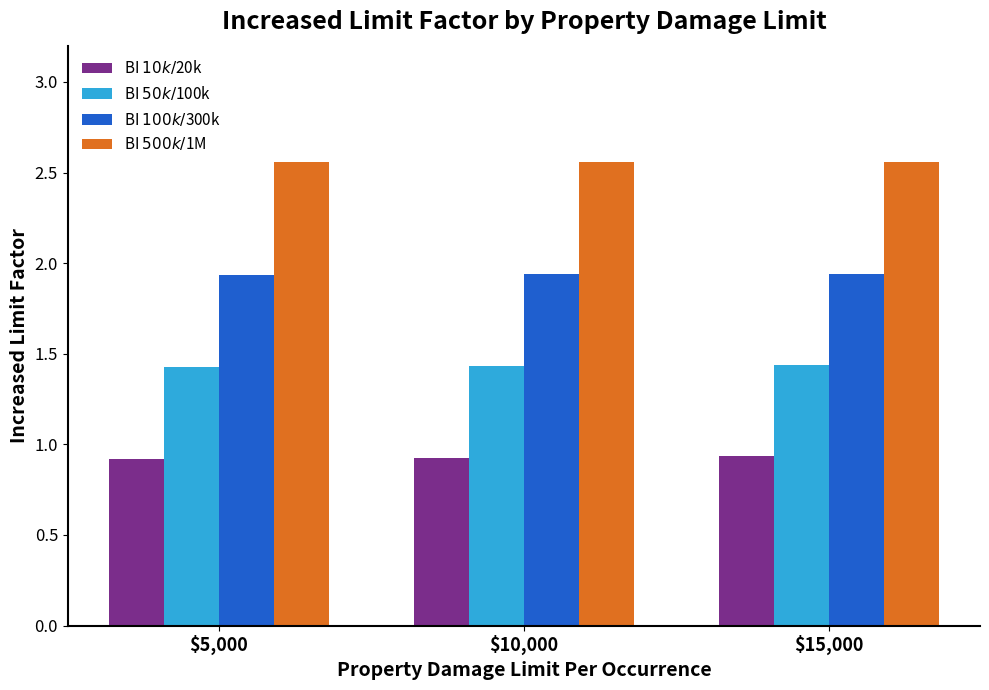

How many categories are shown in the chart?

3